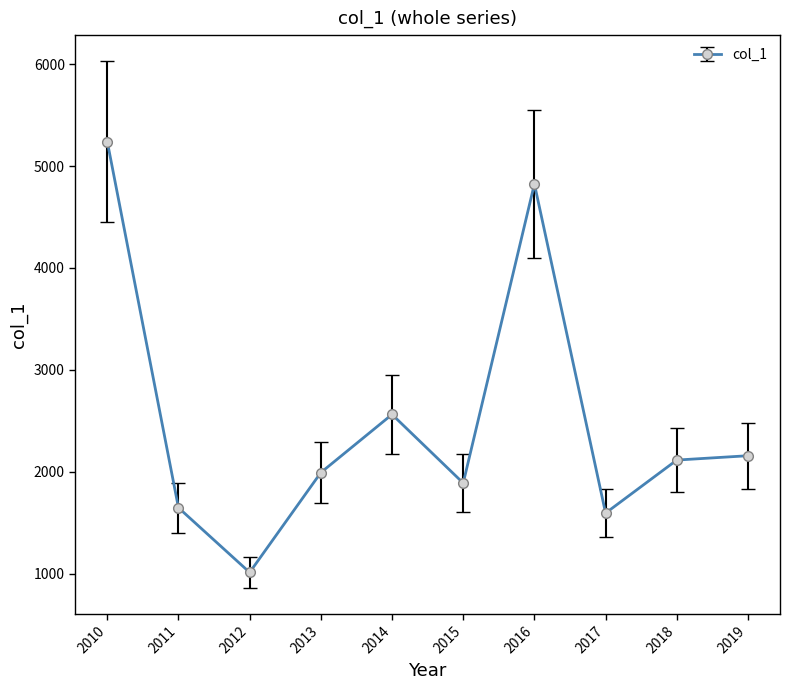

What is the average value?

2503.3